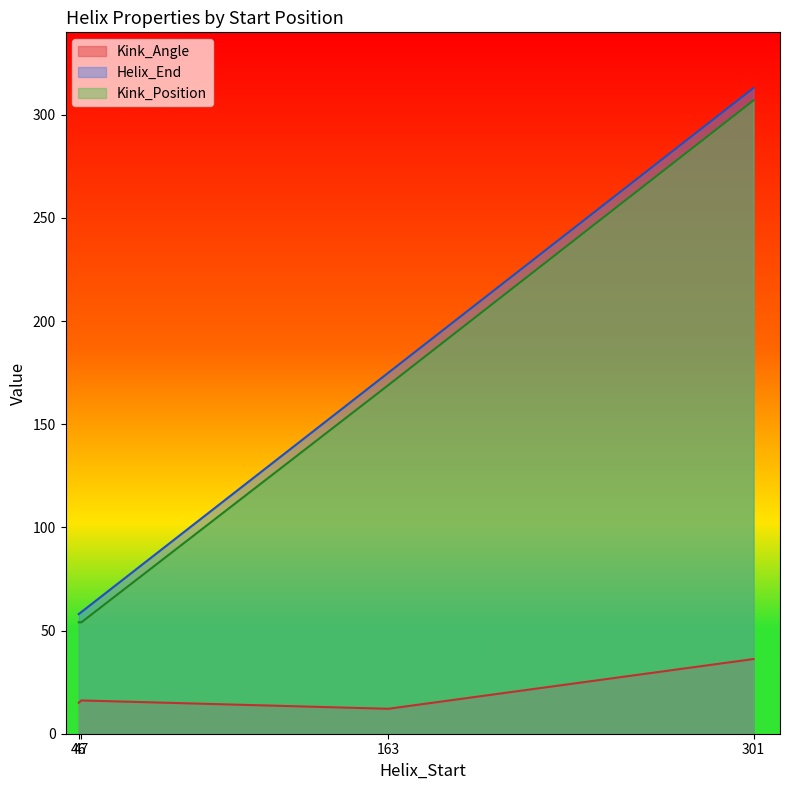

Is it true that Helix_End equals 59.0 at 47?

True